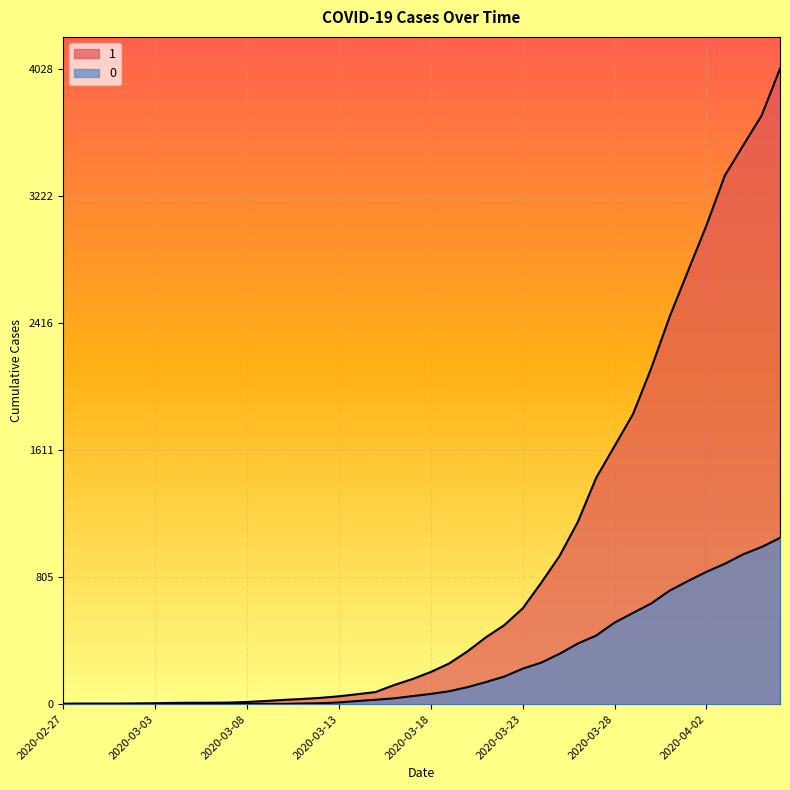

How many lines are shown in the chart?

2